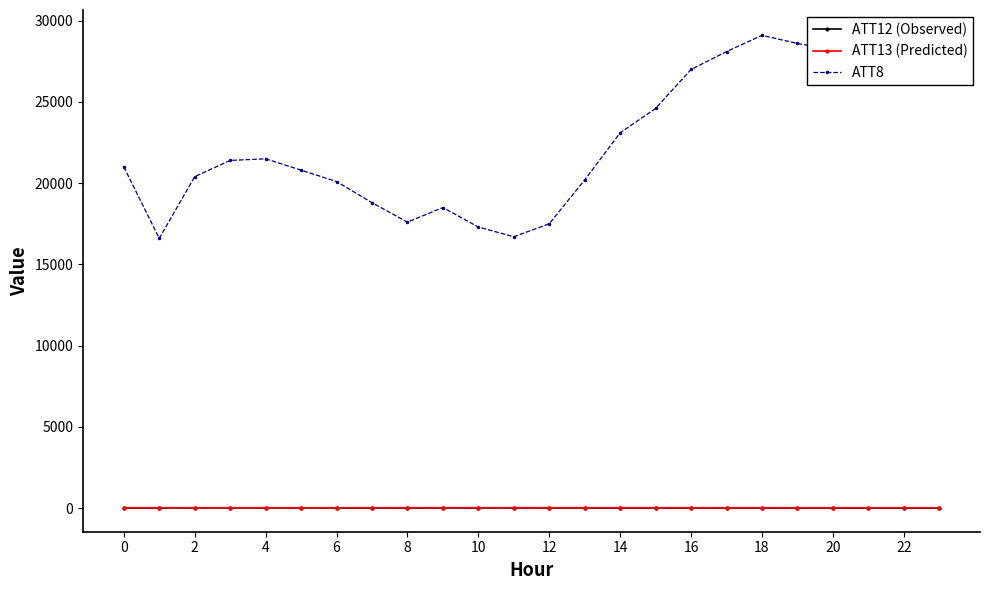

True or false: ATT8 and ATT13 (Predicted) intersect in this chart.

False